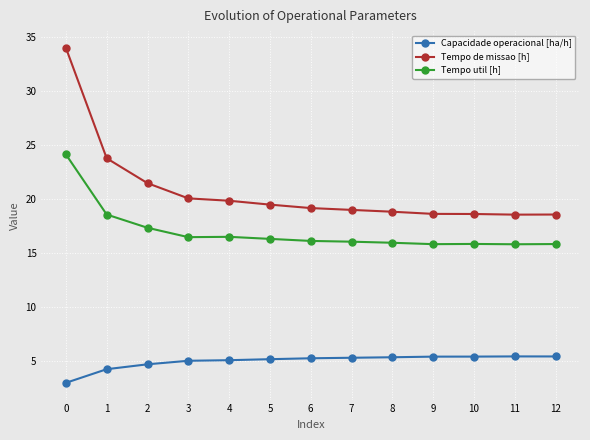

The Tempo util [h] series shows 24.1 at 0. True or false?

True